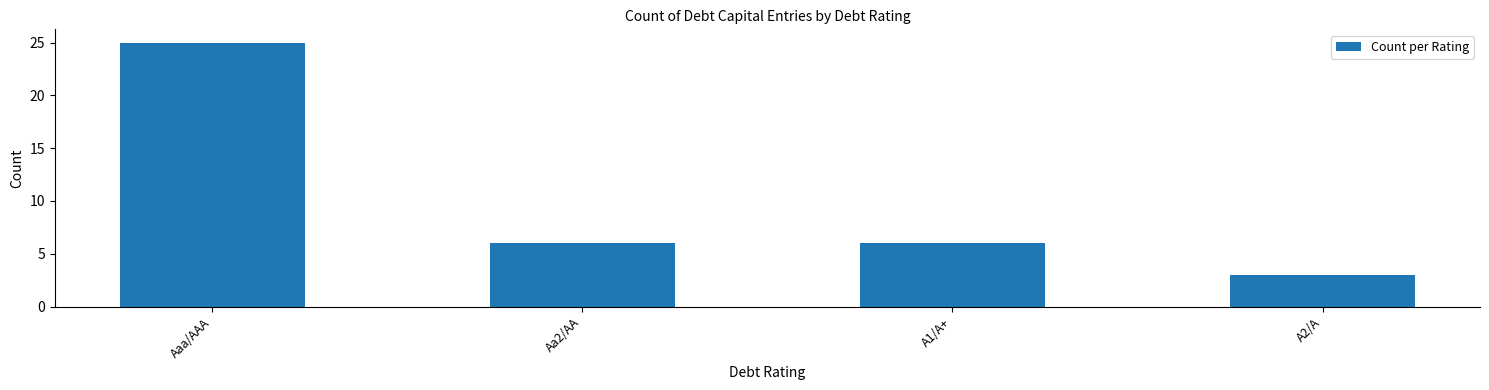

Reading left to right, what are all the values shown in this chart?

Aaa/AAA=25	Aa2/AA=6	A1/A+=6	A2/A=3